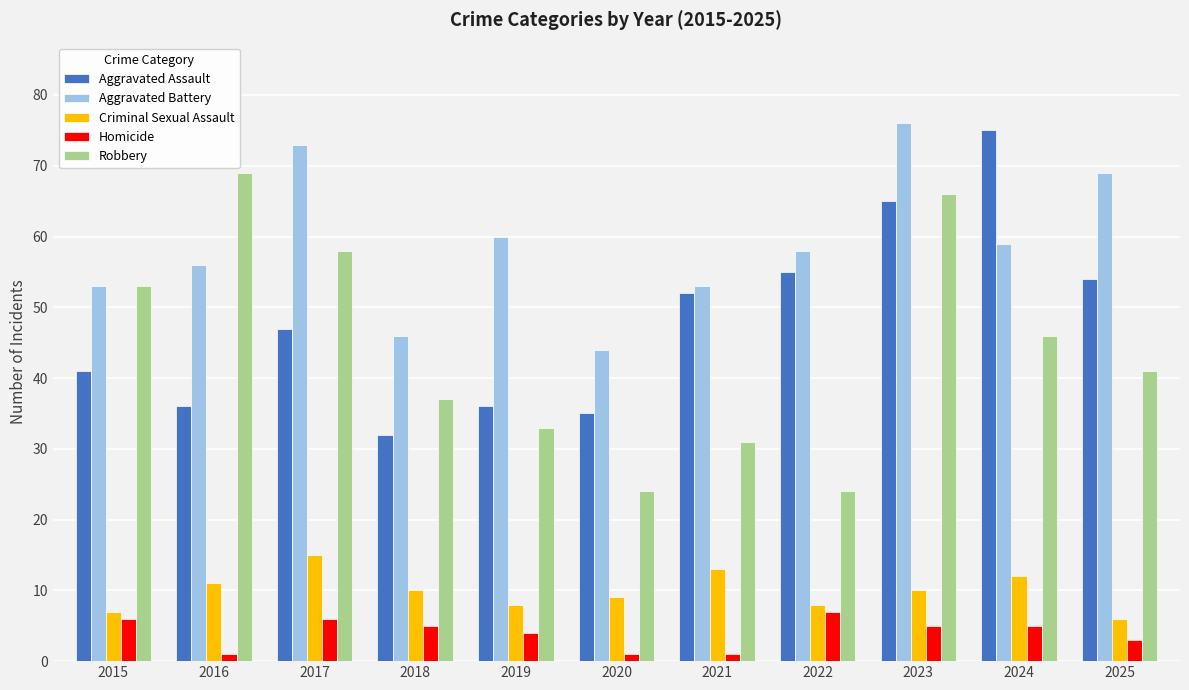

Are the bars grouped side by side (vs. stacked)?

Yes